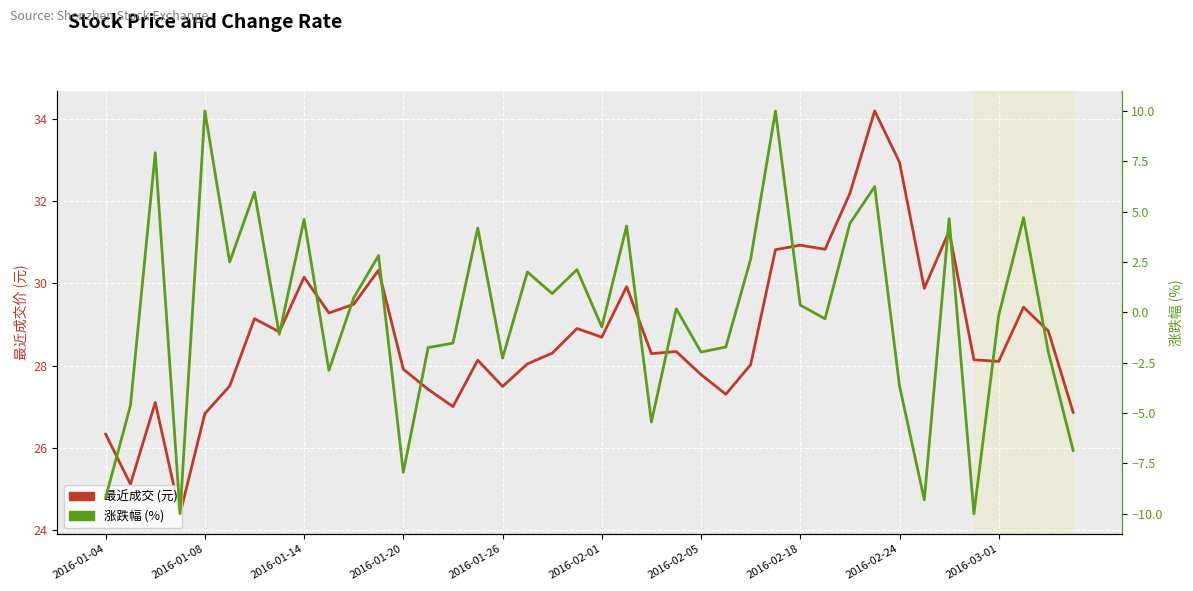

True or false: 最近成交 and 涨跌幅 cross at least once.

False